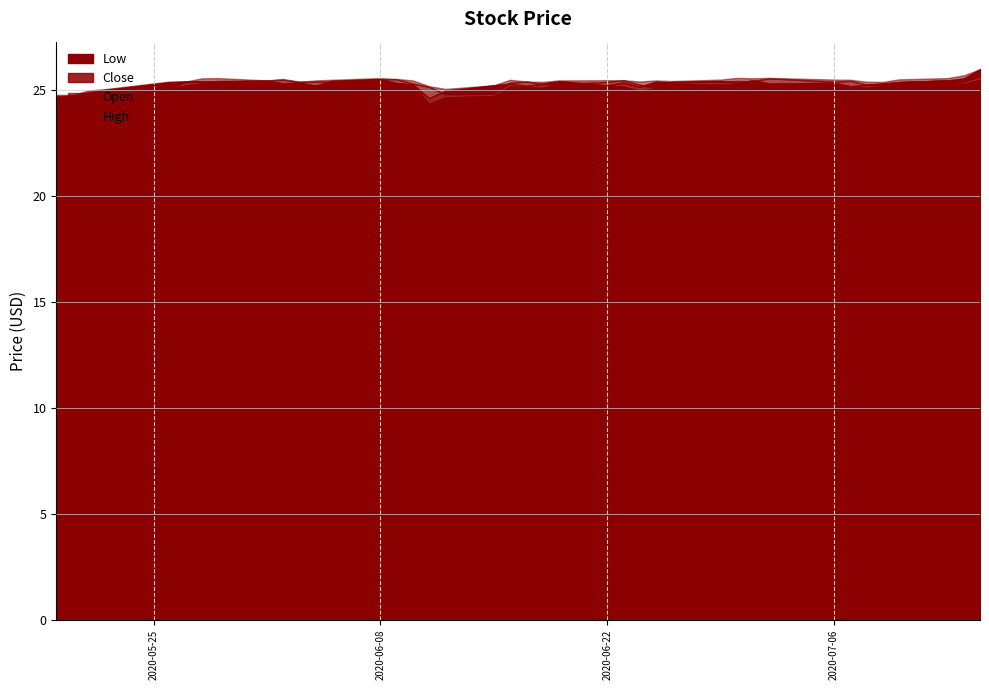

Reading right to left, what are all the values shown in this chart?

Close: 26.0	25.5	25.5	25.4	25.3	25.2	25.2	25.3	25.3	25.5	25.3	25.4	25.4	25.4	25.1	25.4	25.2	25.4	25.3	25.2	25.3	25.2	25.0	24.6	25.3	25.3	25.5	25.4	25.2	25.4	25.3	25.4	25.4	25.4	25.4	25.4	25.0	24.9	24.7	24.6
Open: 25.6	25.4	25.5	25.4	25.2	25.2	25.4	25.4	25.5	25.4	25.4	25.4	25.4	25.1	25.2	25.5	25.4	25.3	25.3	25.4	25.3	24.8	24.8	25.1	25.3	25.5	25.5	25.4	25.4	25.4	25.5	25.5	25.4	25.4	25.4	25.1	24.9	24.8	24.8	24.7
High: 26.0	25.7	25.6	25.5	25.4	25.4	25.5	25.5	25.6	25.5	25.6	25.5	25.4	25.5	25.4	25.5	25.5	25.5	25.4	25.4	25.5	25.2	25.0	25.2	25.5	25.5	25.6	25.5	25.5	25.4	25.5	25.5	25.6	25.5	25.4	25.4	25.0	25.0	24.8	24.8
Low: 25.5	25.3	25.4	25.4	25.1	25.1	25.2	25.3	25.2	25.4	25.3	25.2	25.3	25.1	25.0	25.1	25.2	25.3	25.1	25.1	25.2	24.7	24.6	24.3	25.2	25.3	25.5	25.3	25.2	25.3	25.3	25.3	25.3	25.3	25.2	25.0	24.9	24.7	24.7	24.6